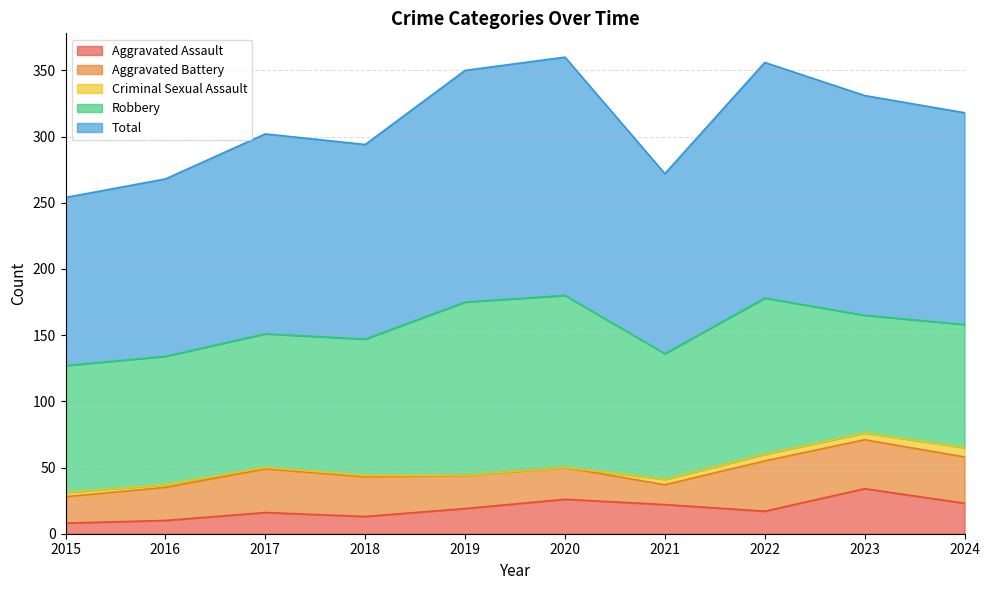

Rank the series by their maximum value, from highest to lowest.

Total, Robbery, Aggravated Battery, Aggravated Assault, Criminal Sexual Assault